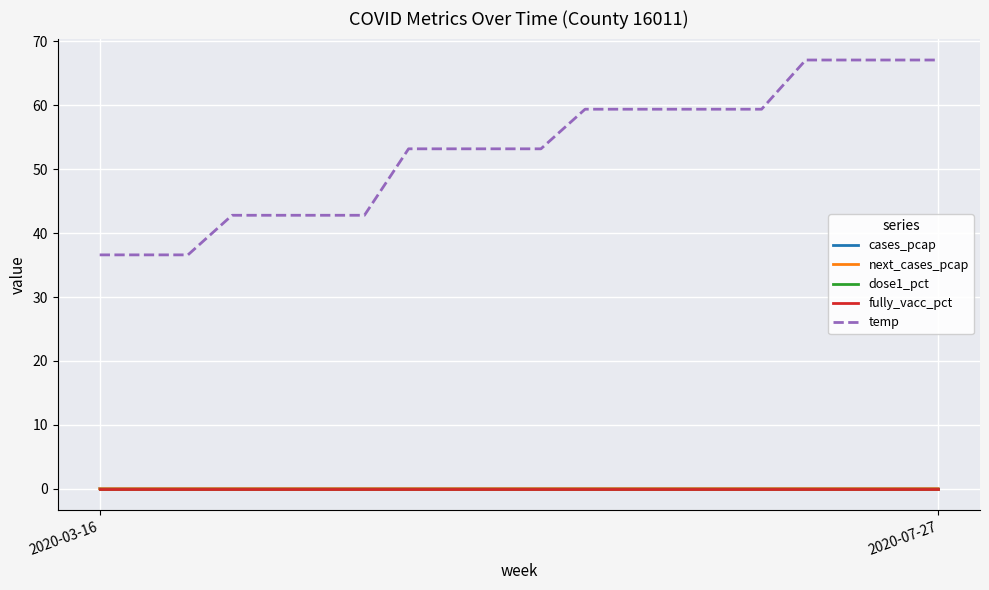

Does the chart have visible grid lines?

Yes